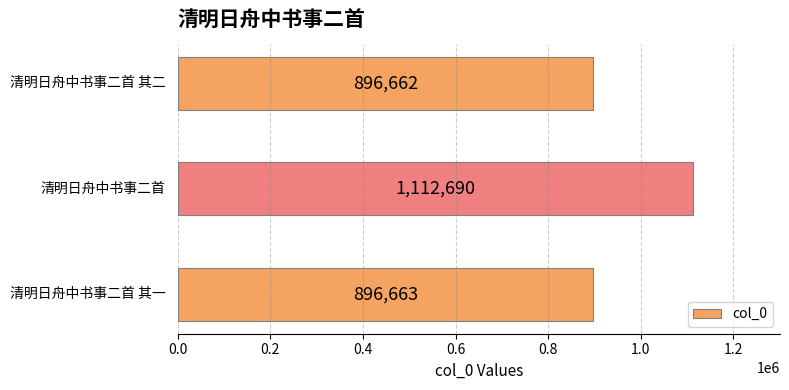

What is the sum of all values?

2906015